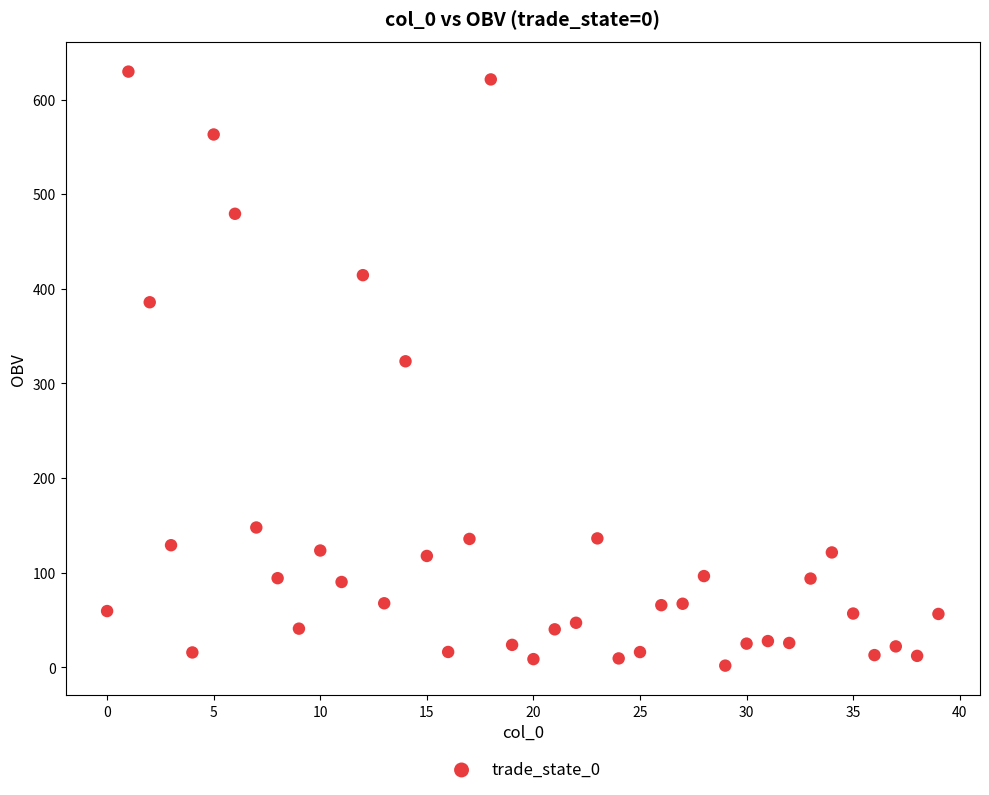

What Y value in the scatter plot is closest to 315?

323.4